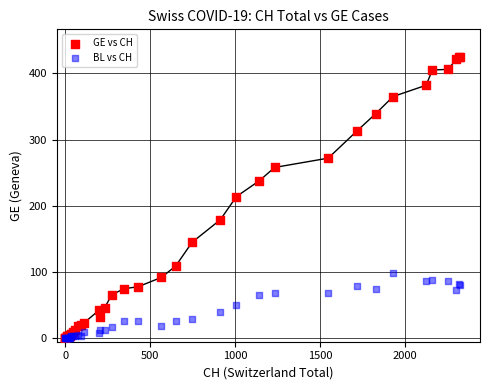

What are all the series names shown in the legend?

GE vs CH, BL vs CH